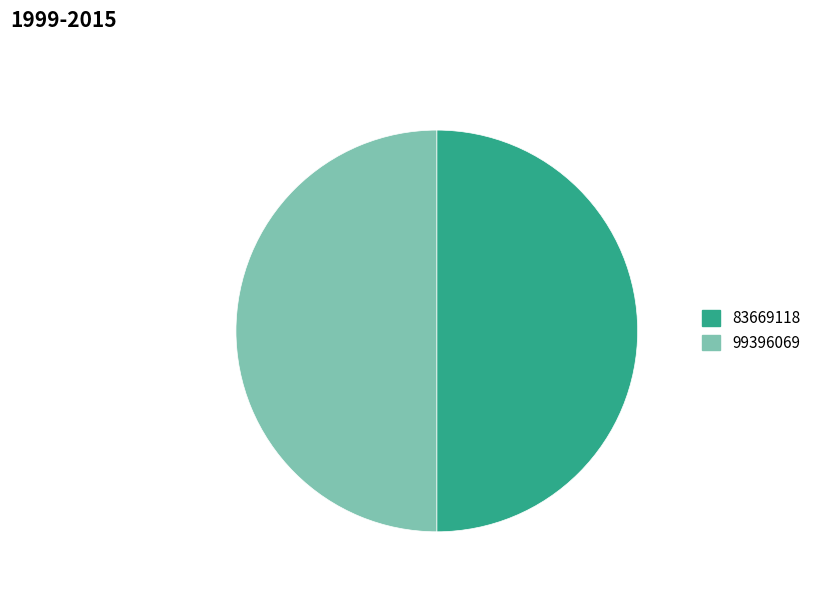

Approximately how many times larger is the value at 99396069 compared to 83669118?

1.0